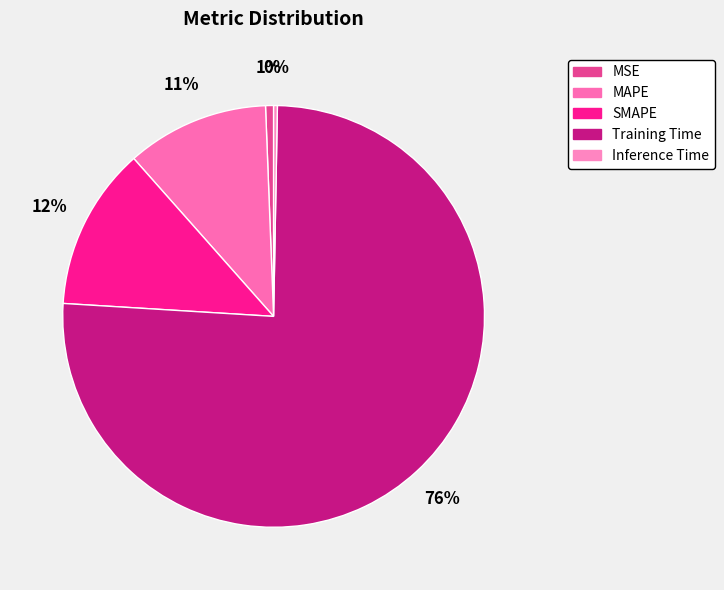

To the nearest percent, what is the average slice percentage?

20%